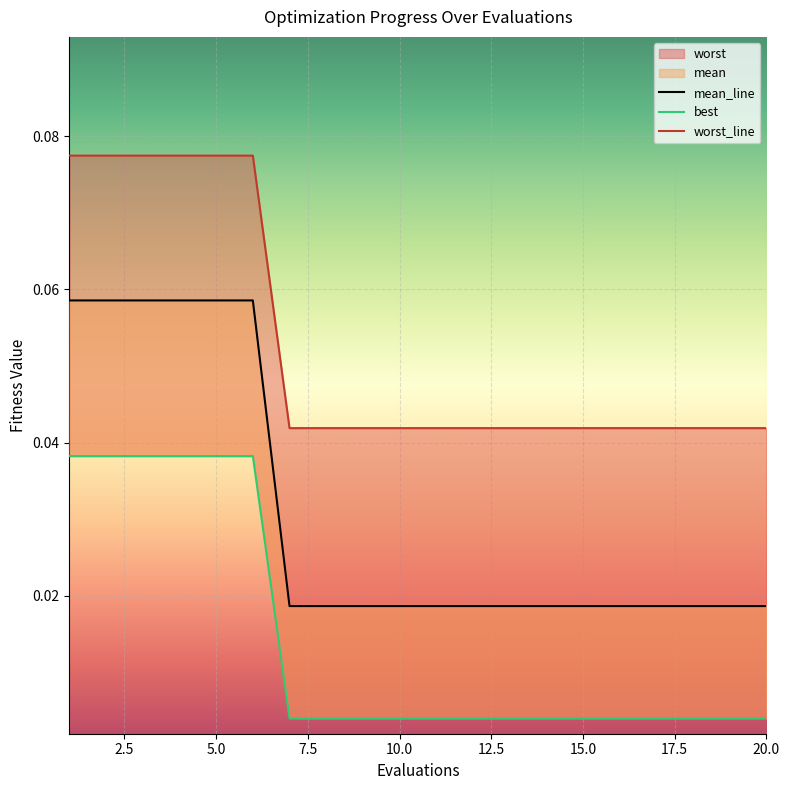

The value of mean at 9 is 0.0. True or false?

True